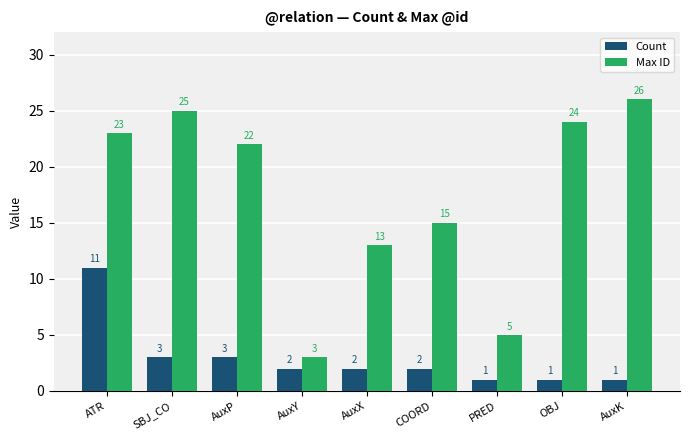

True or false: Count has a value of 1 at COORD.

False